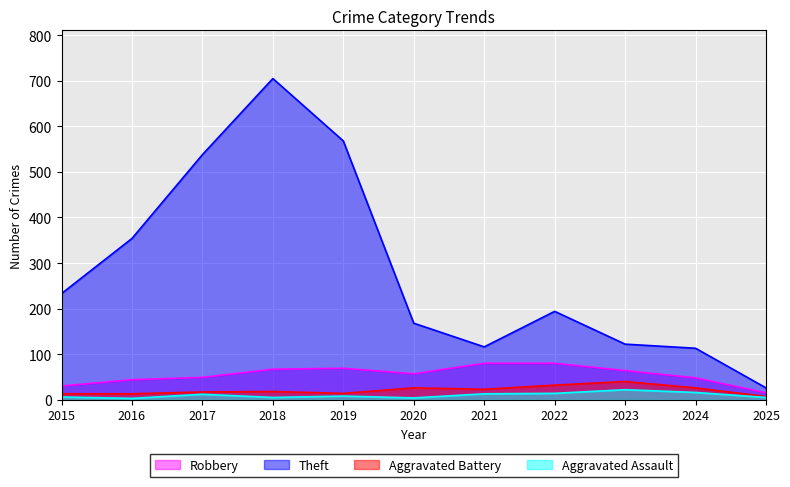

What value does the Aggravated Assault series have at 2017, to the nearest 10?

10